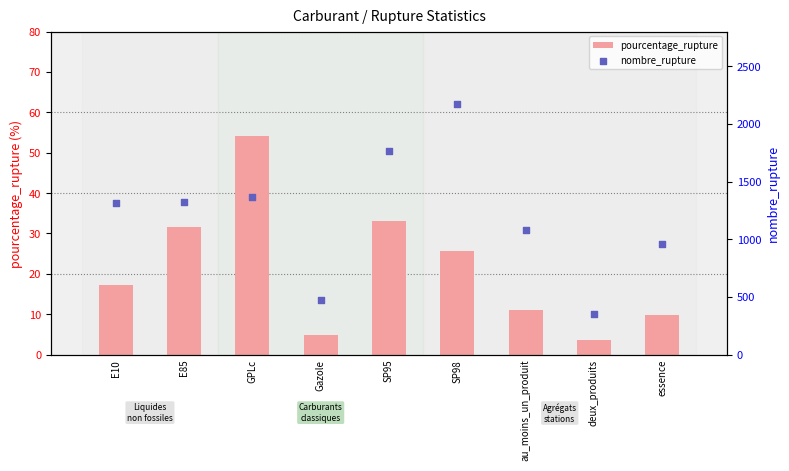

Which series contains the lowest Y value?

pourcentage_rupture